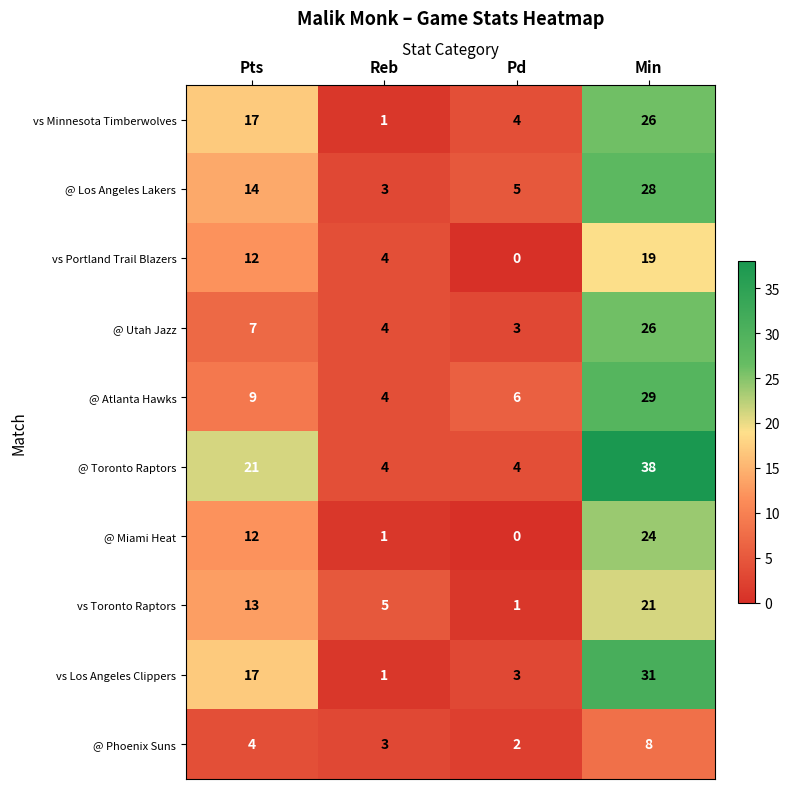

What is the sum of all vs Portland Trail Blazers values?

35